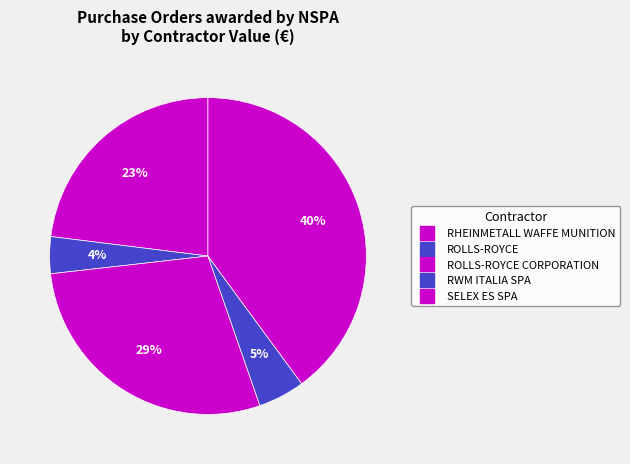

To the nearest percent, what is the average slice percentage?

20%